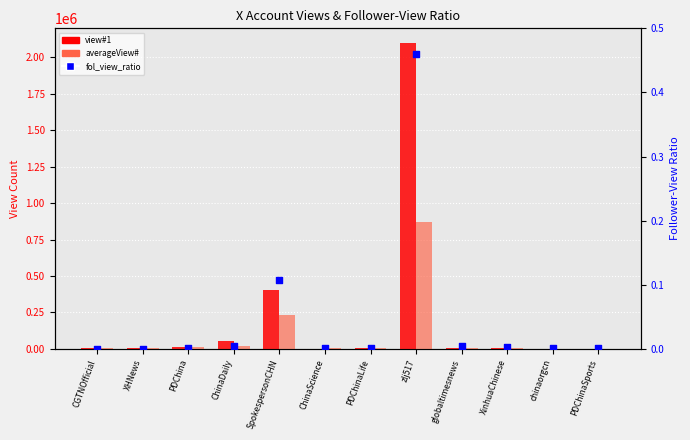

At which category is the sum across all series the highest?

zlj517